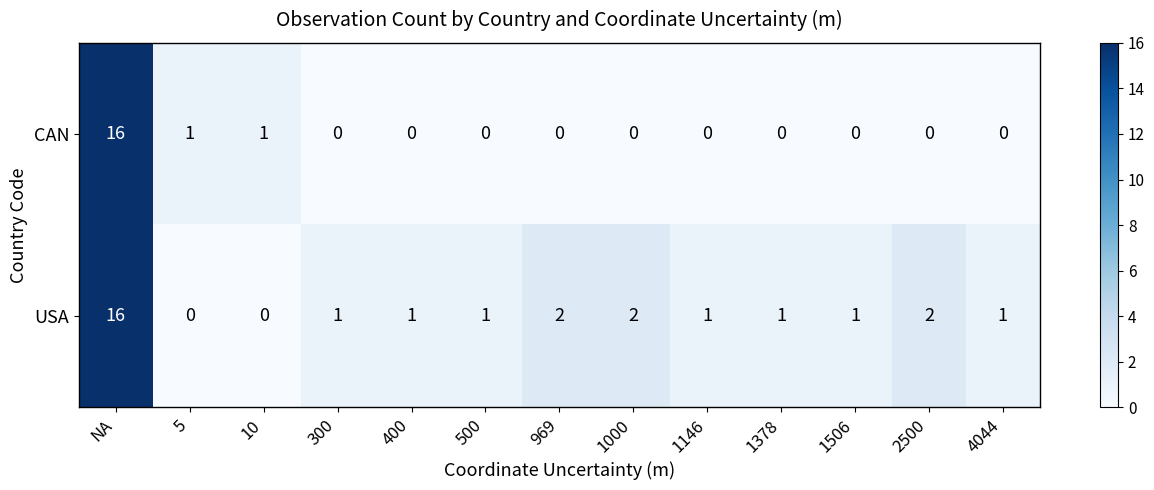

What is the spread (max minus min) of values at 2500?

2